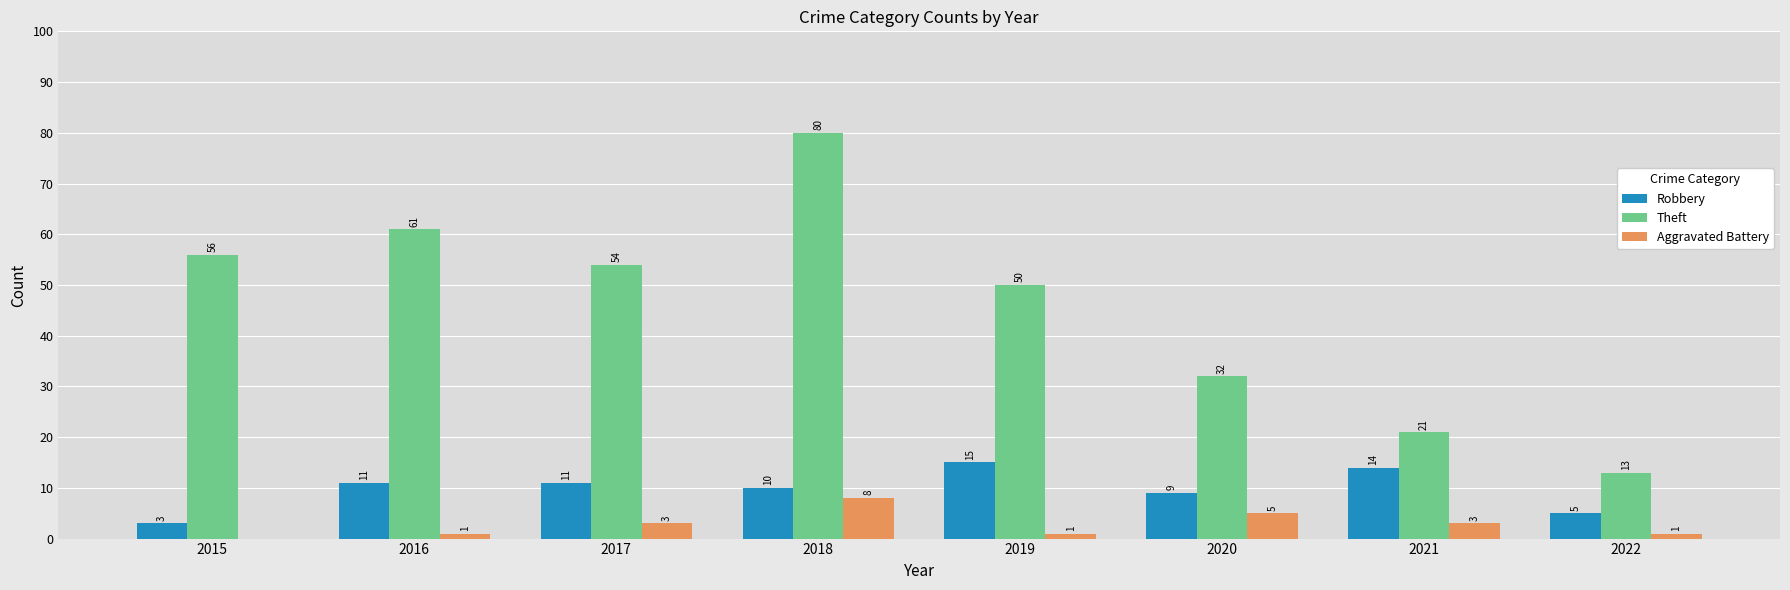

Between 2016 and 2017, which series saw the biggest shift?

Theft